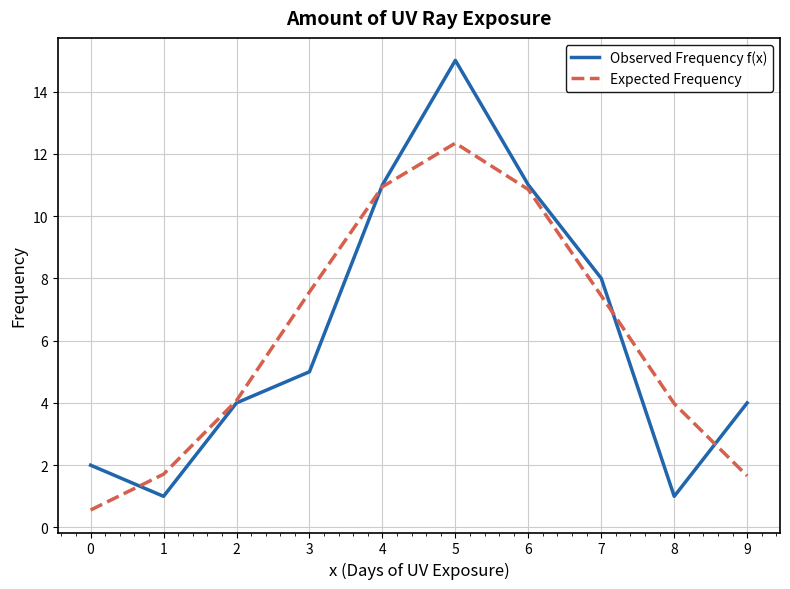

What is the minimum value for Observed Frequency f(x)?

1.0